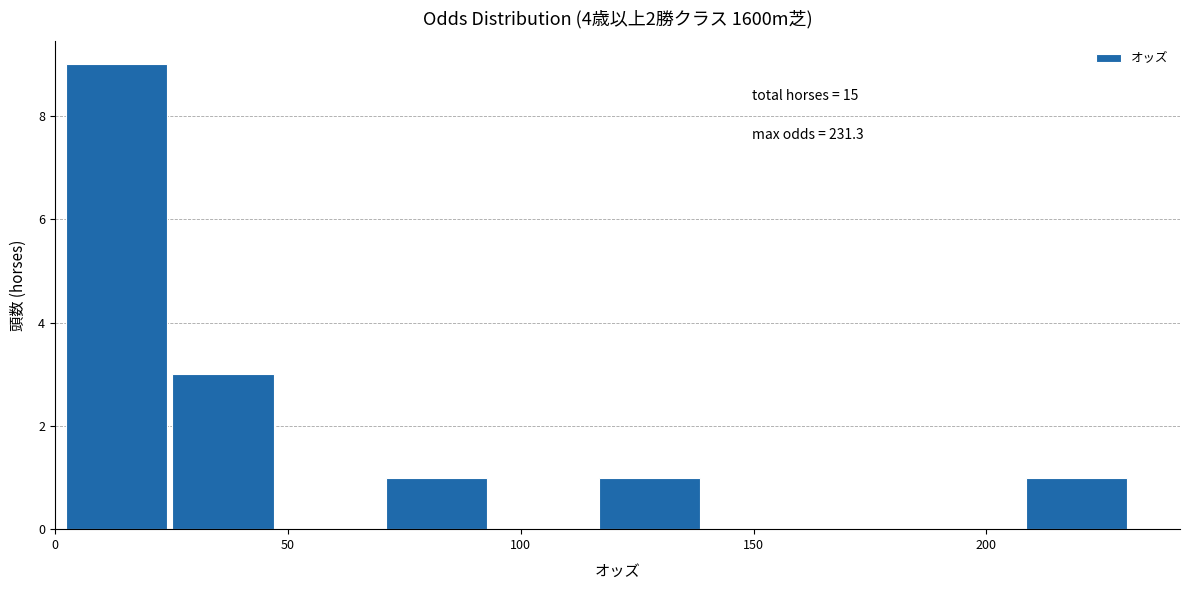

Which range on the x-axis has the tallest bar?

0 to 25